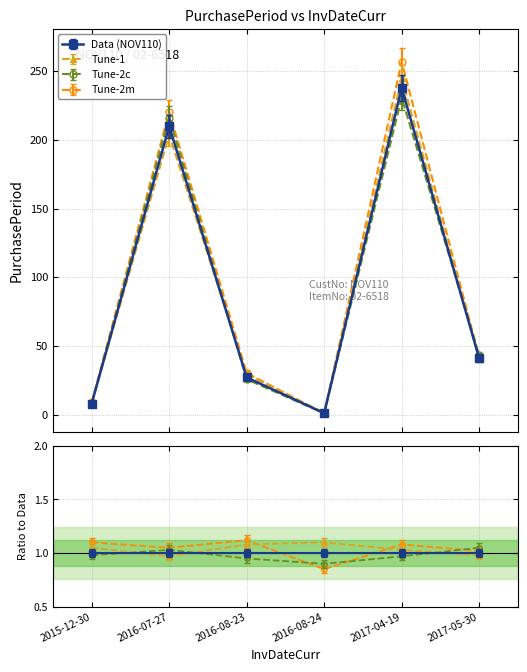

At which label is the value closest to 119?

2017-05-30